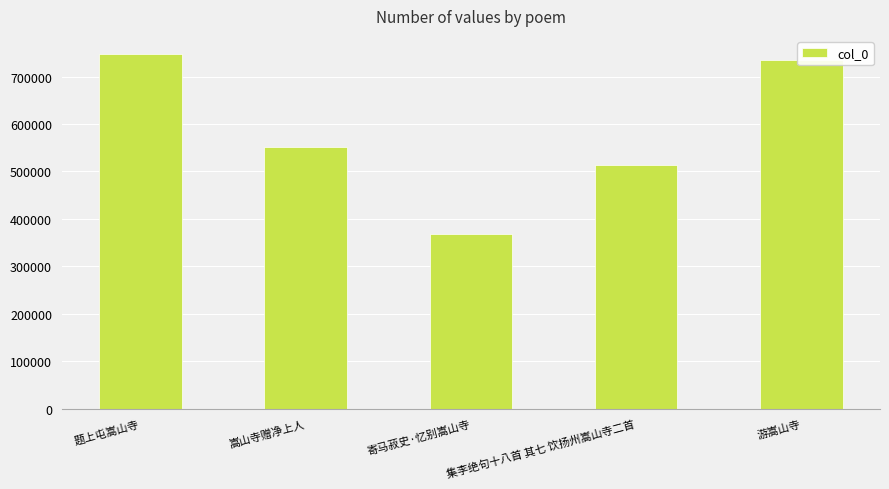

Does the chart contain stacked bars?

No